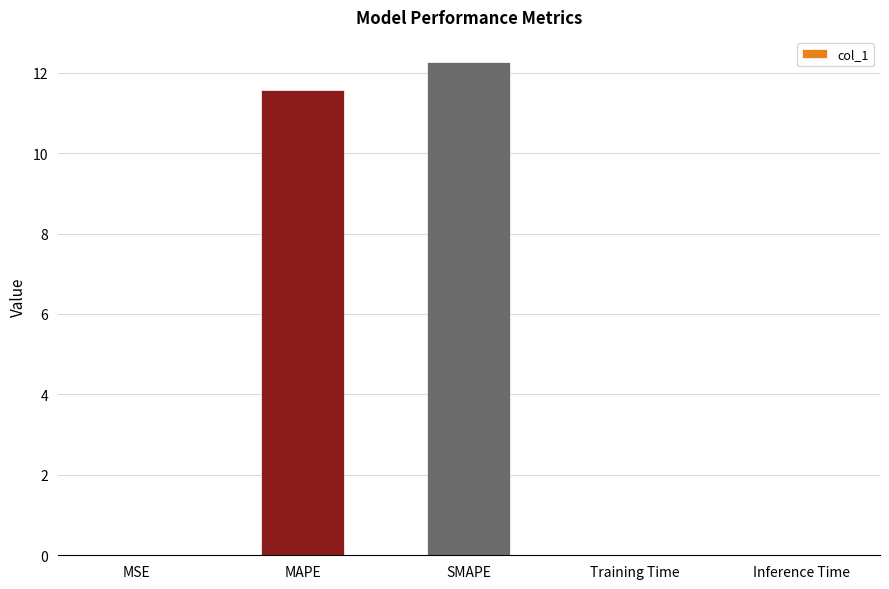

Is it true that the value at MSE is 0.0?

True